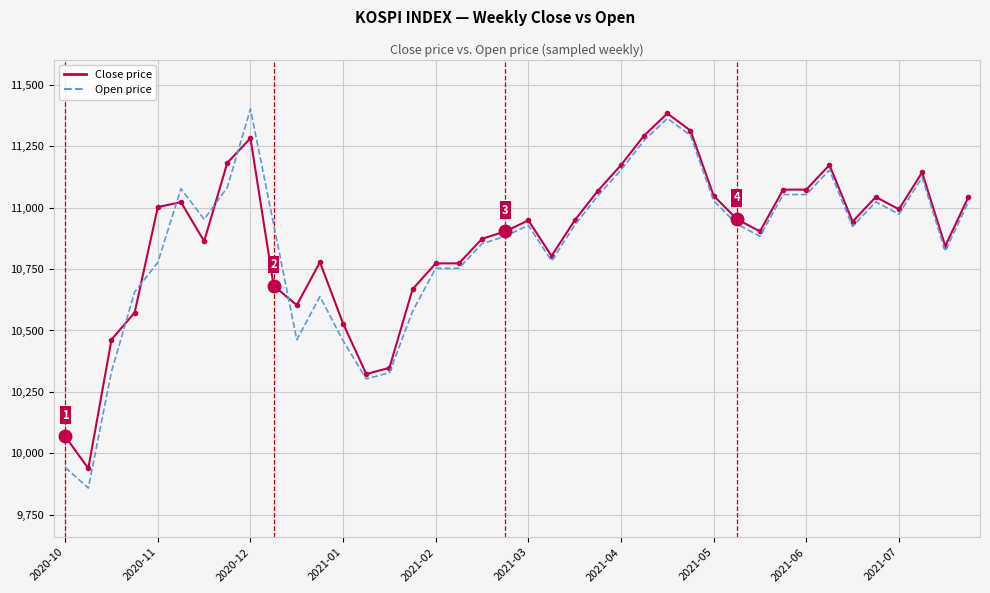

What is the minimum value shown in the chart?

9859